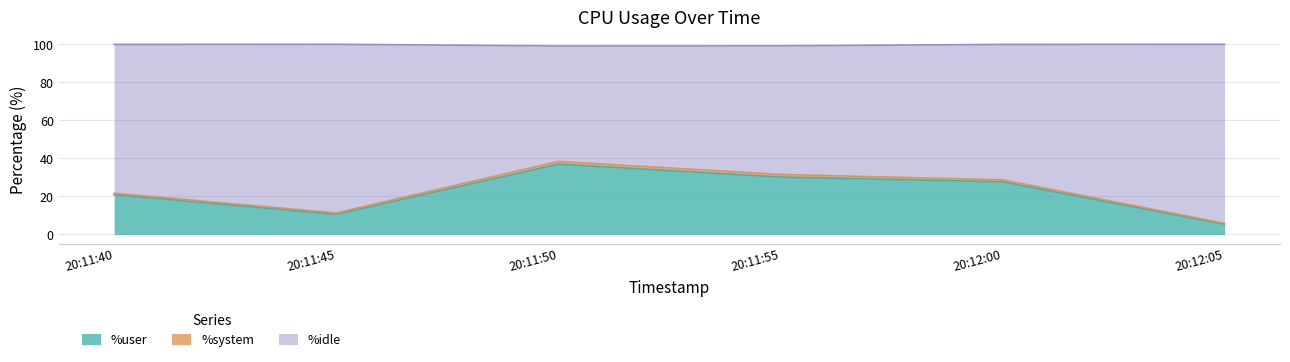

Does the chart have visible grid lines?

Yes